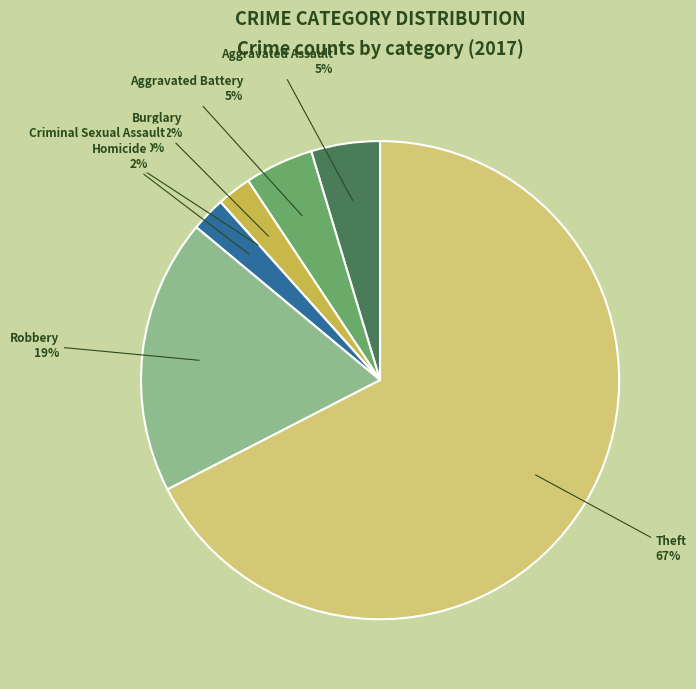

How many segments does this pie chart have?

7